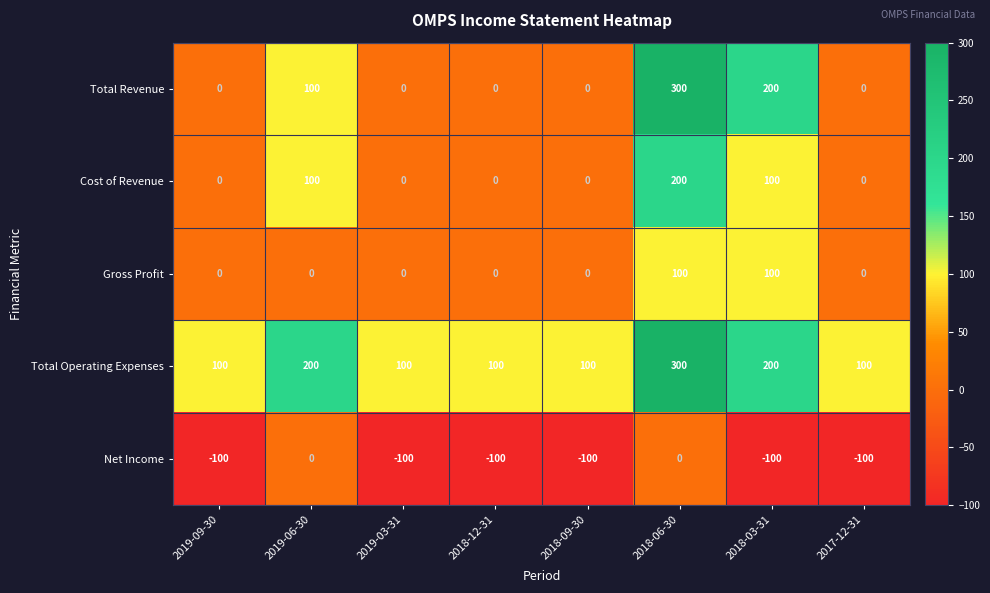

Is it true that Total Operating Expenses equals 200 at 2018-03-31?

True